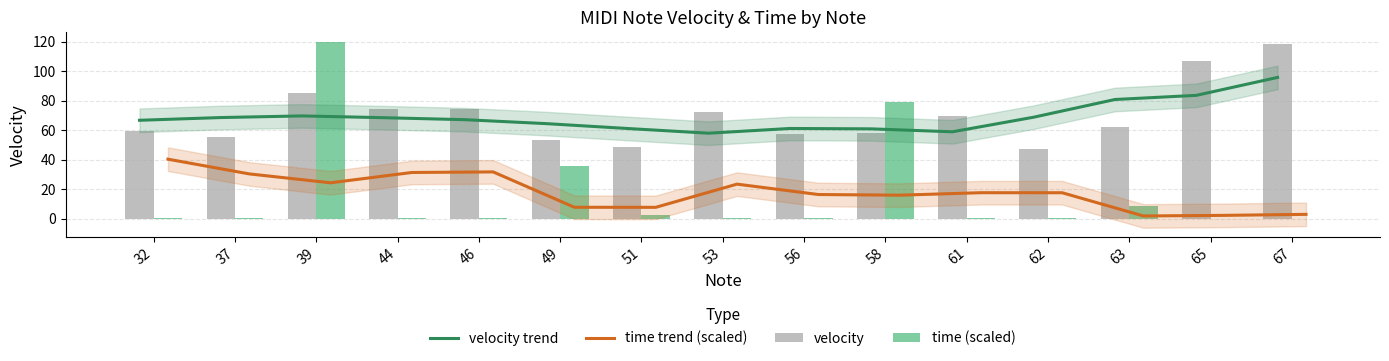

What is the lowest value of the velocity trend series?

57.9